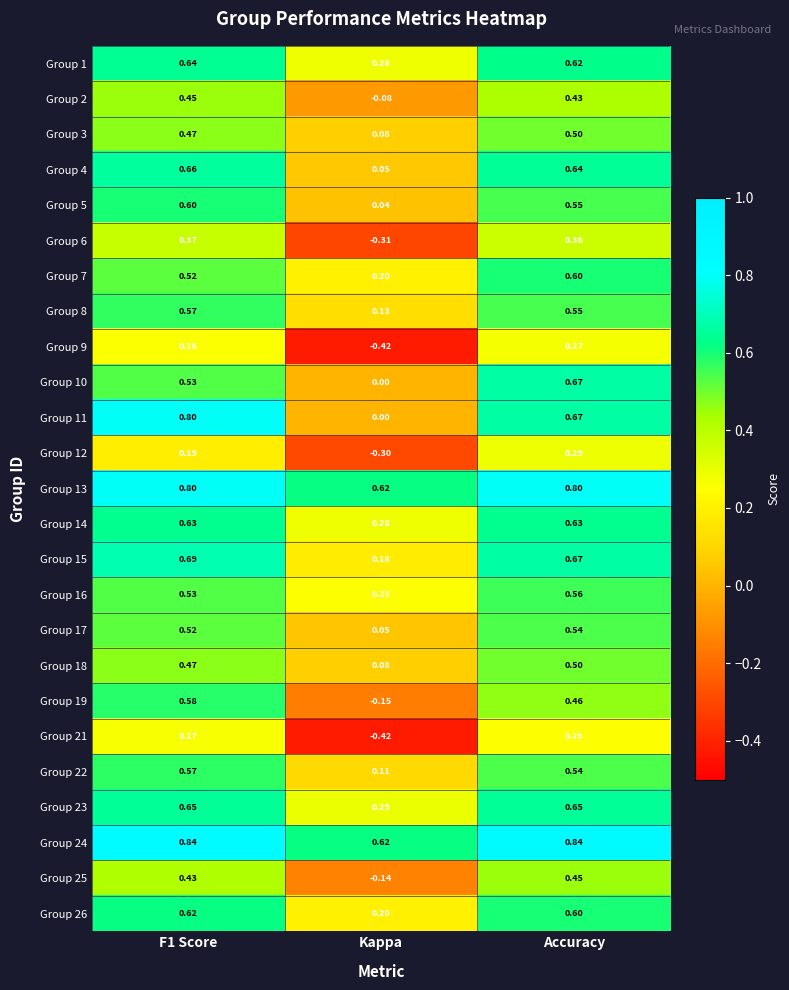

Which series has the largest total across all categories?

Group 24